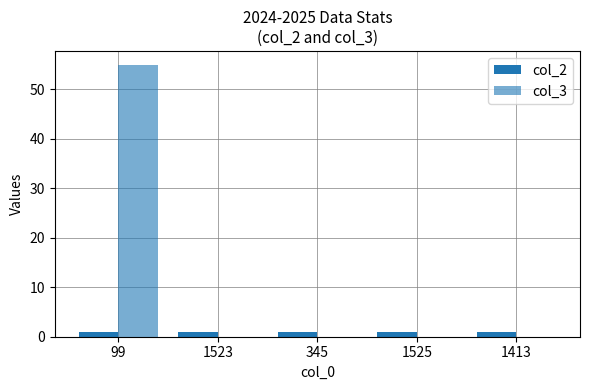

What position from the left is 345?

3